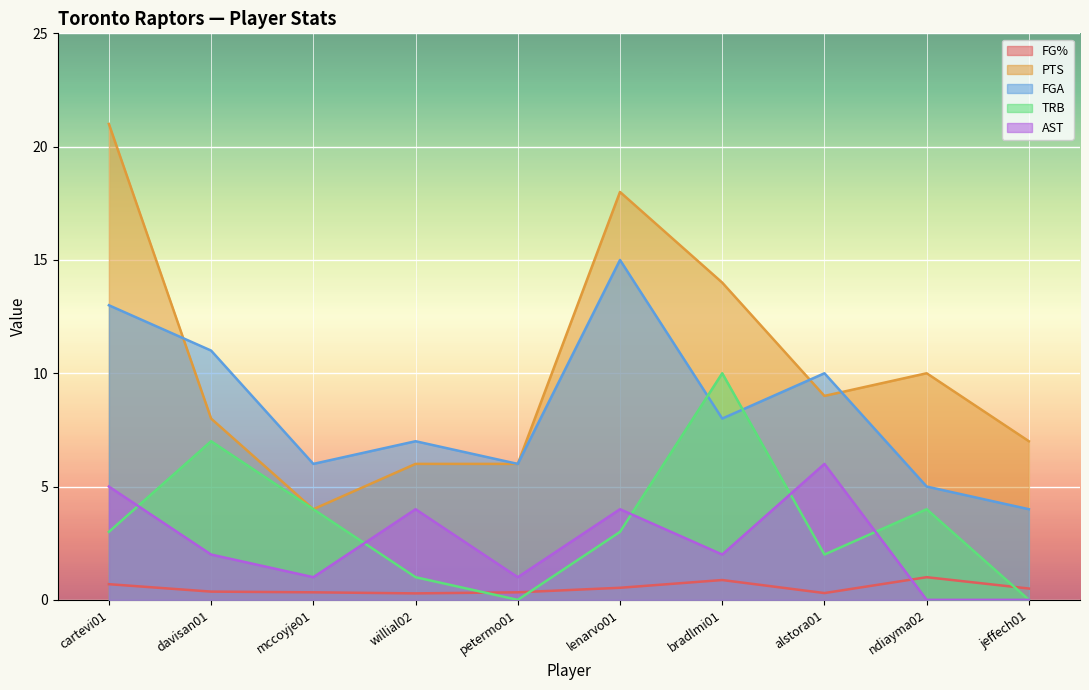

How many lines are shown in the chart?

5